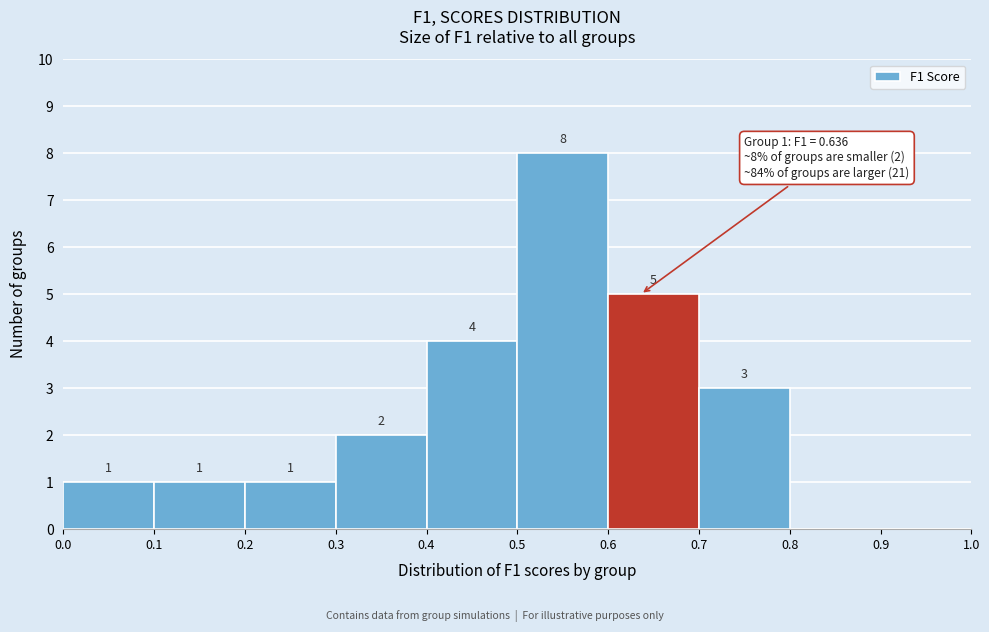

Over which range of the x-axis is the bar tallest?

0.5 to 0.6